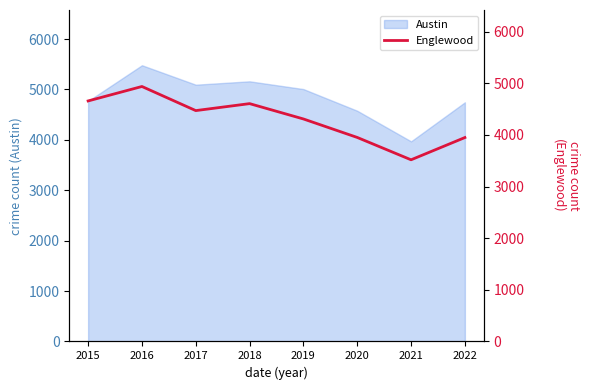

What is the smallest value displayed?

3519